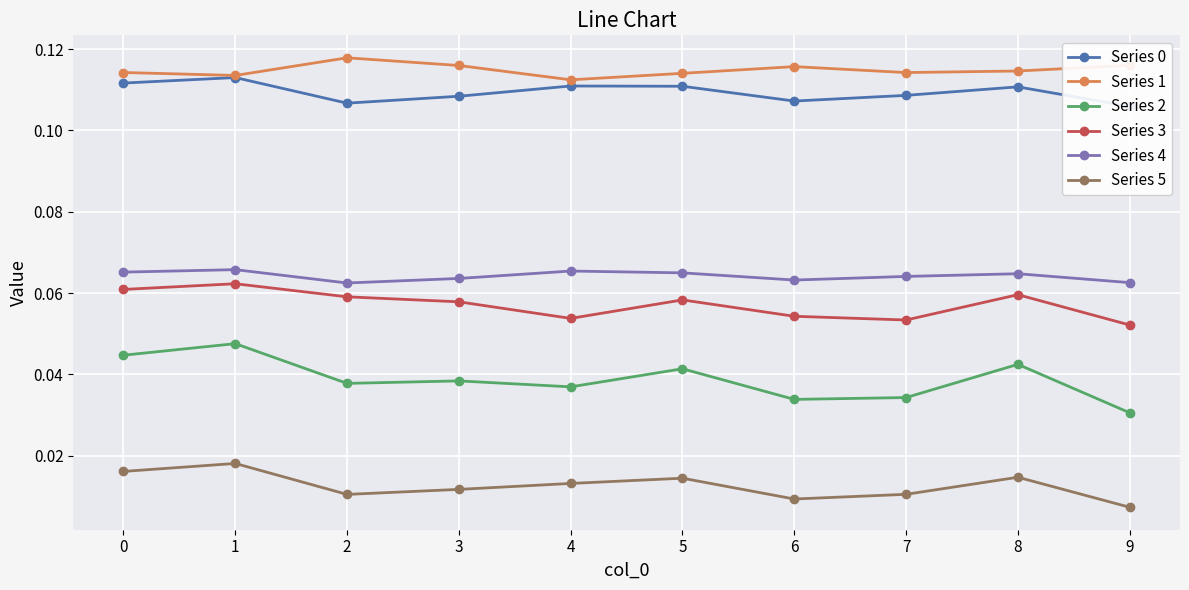

The value of Series 2 at 1 is 0.0. True or false?

True